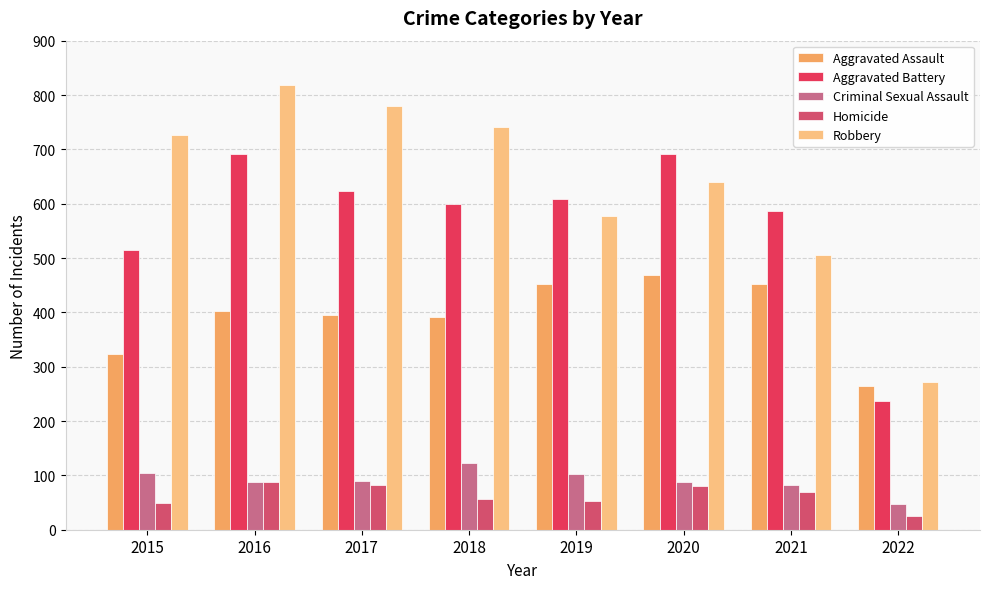

At 2019, list the series in order from smallest to largest.

Homicide, Criminal Sexual Assault, Aggravated Assault, Robbery, Aggravated Battery